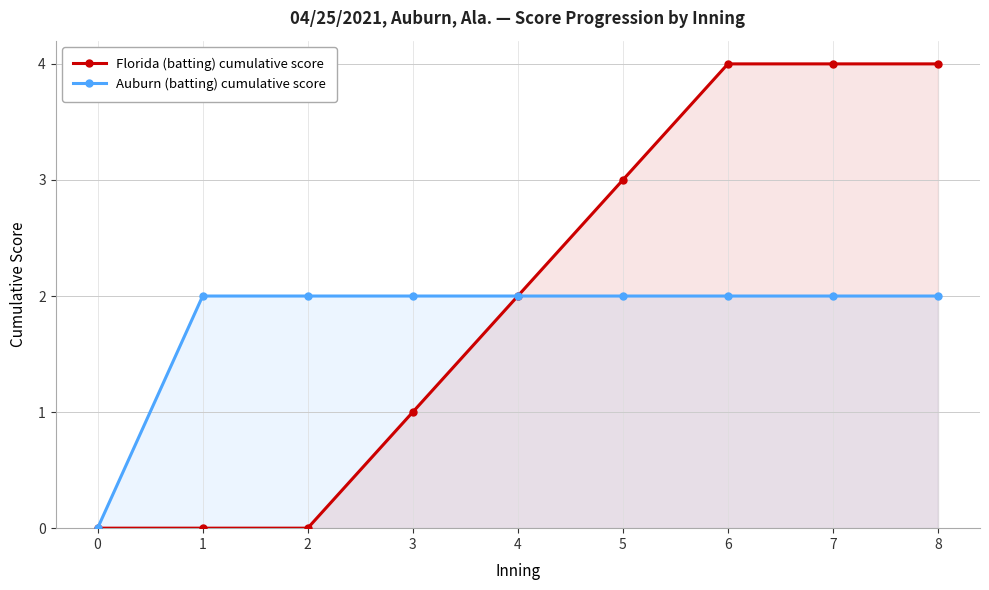

How many data points in Auburn (batting) cumulative score are less than 2?

1